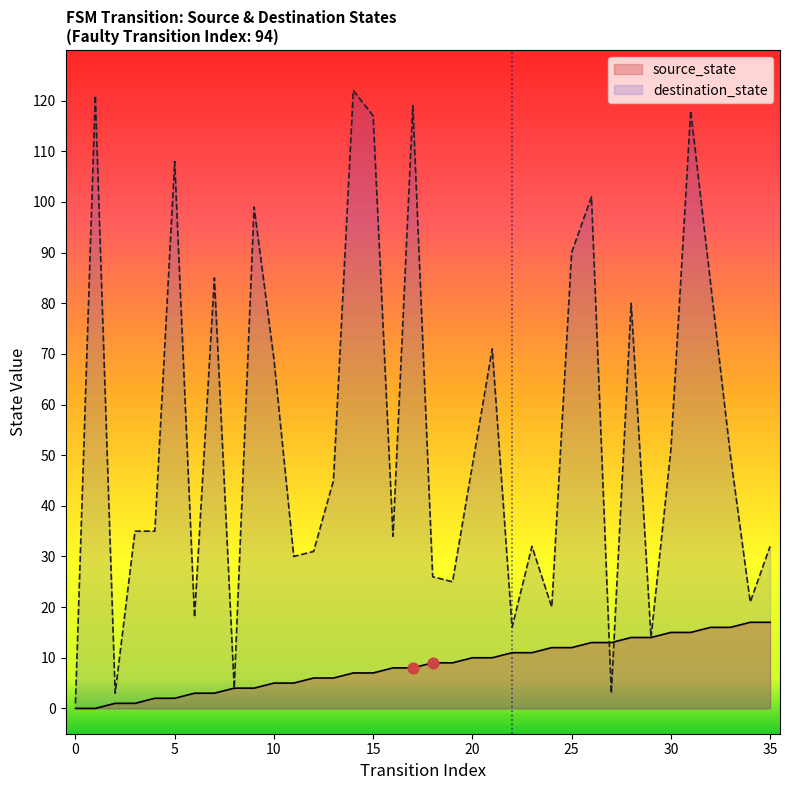

At how many categories does at least one series exceed 58?

14